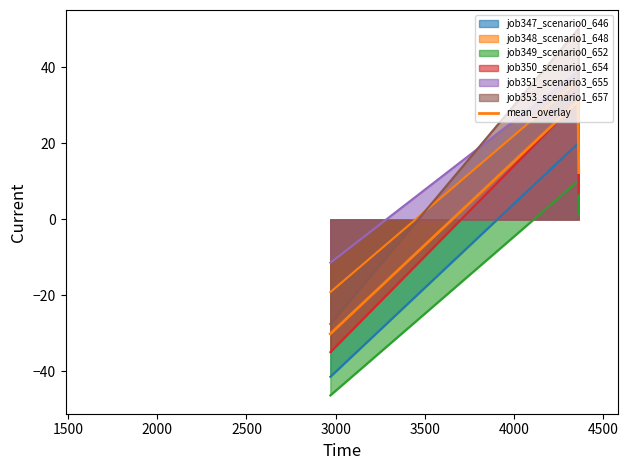

The value of job347_scenario0_646 at in27 is -18.7. True or false?

False